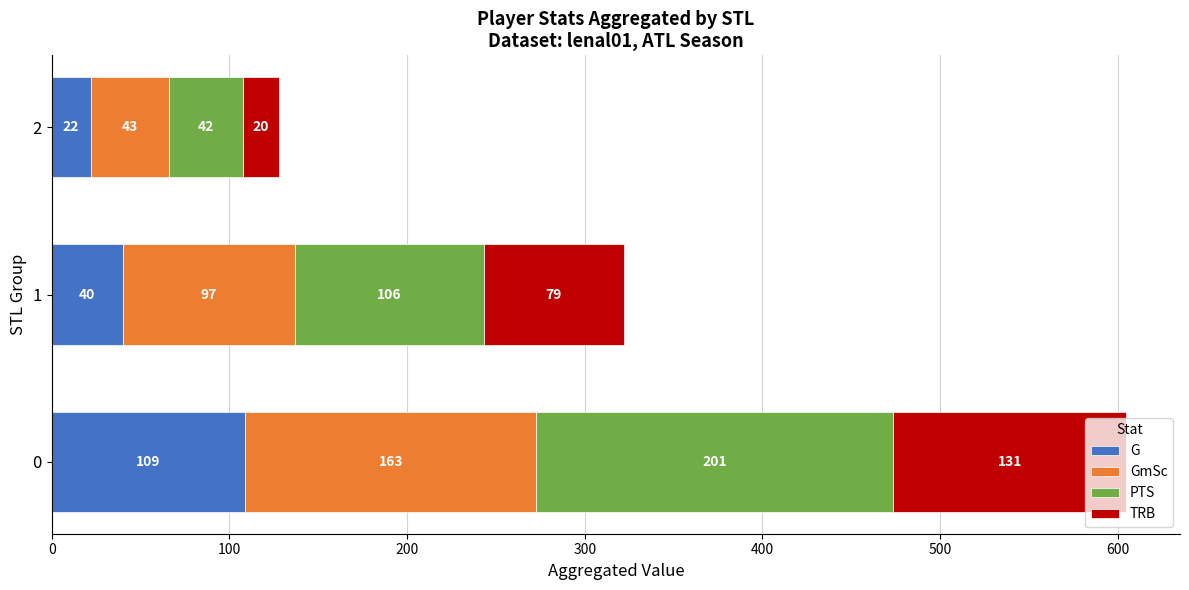

What is the difference between the maximum and second lowest values in the G series?

69.0